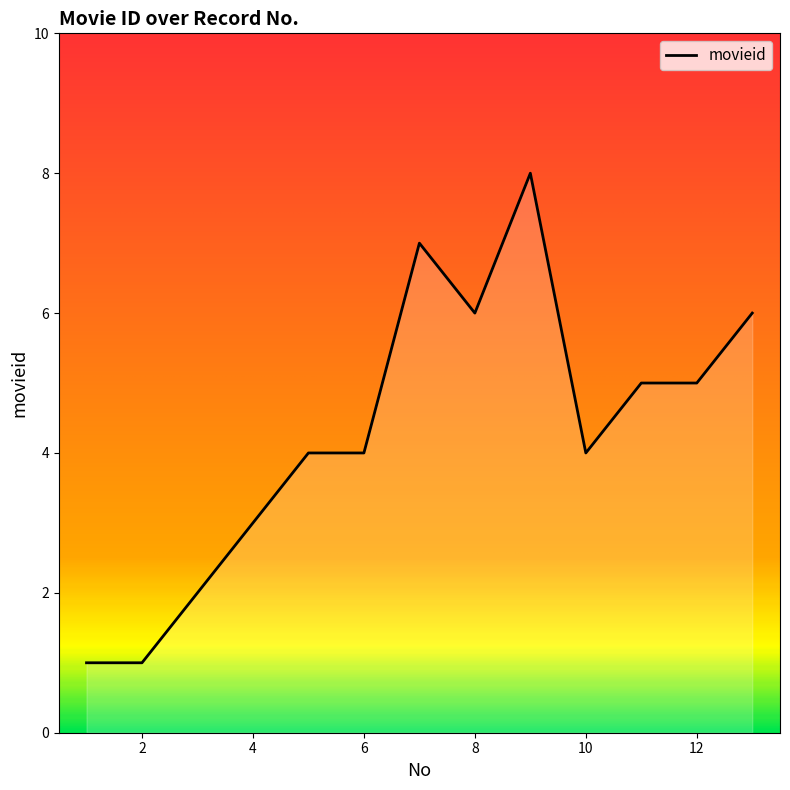

What is the maximum value shown in the chart?

8